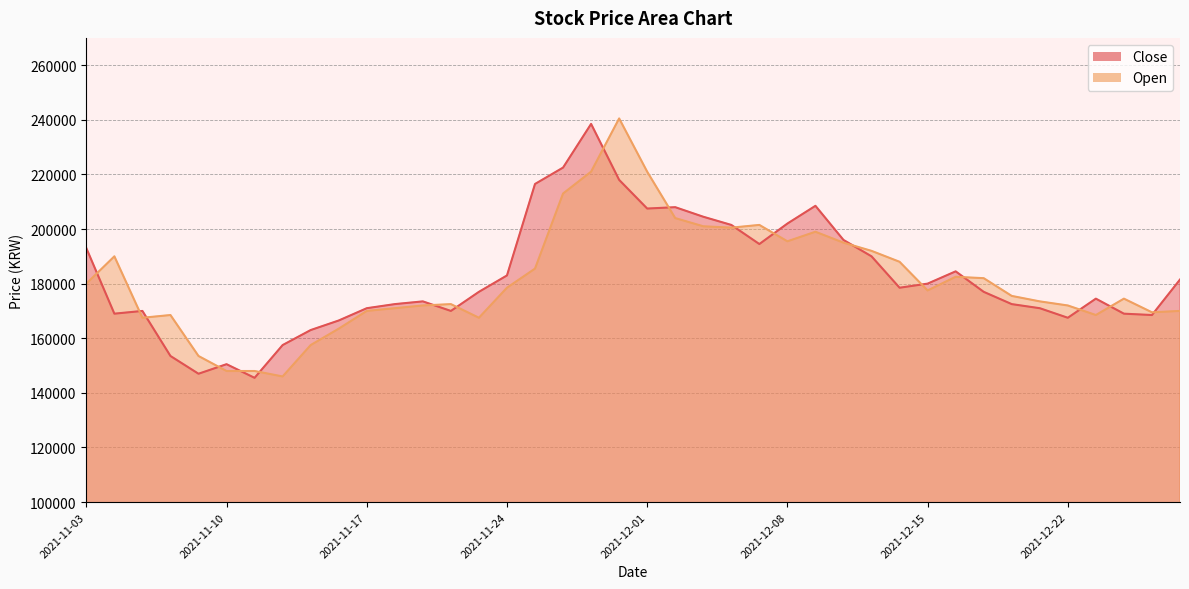

At 2021-12-08, list the series in order from largest to smallest.

Close, Open